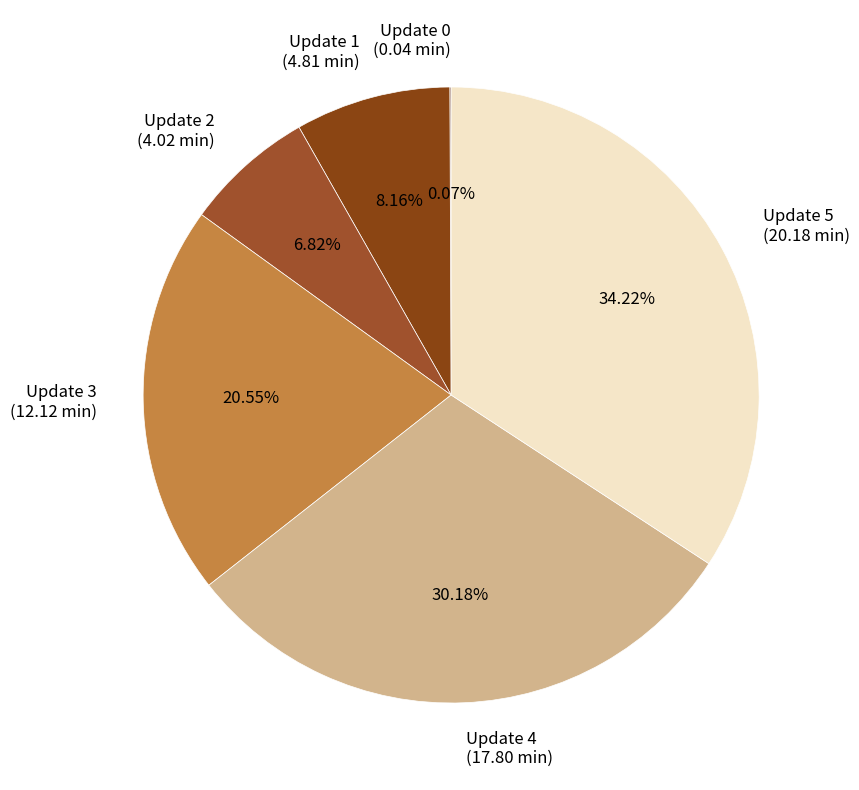

To the nearest percent, what is the average slice percentage?

17%